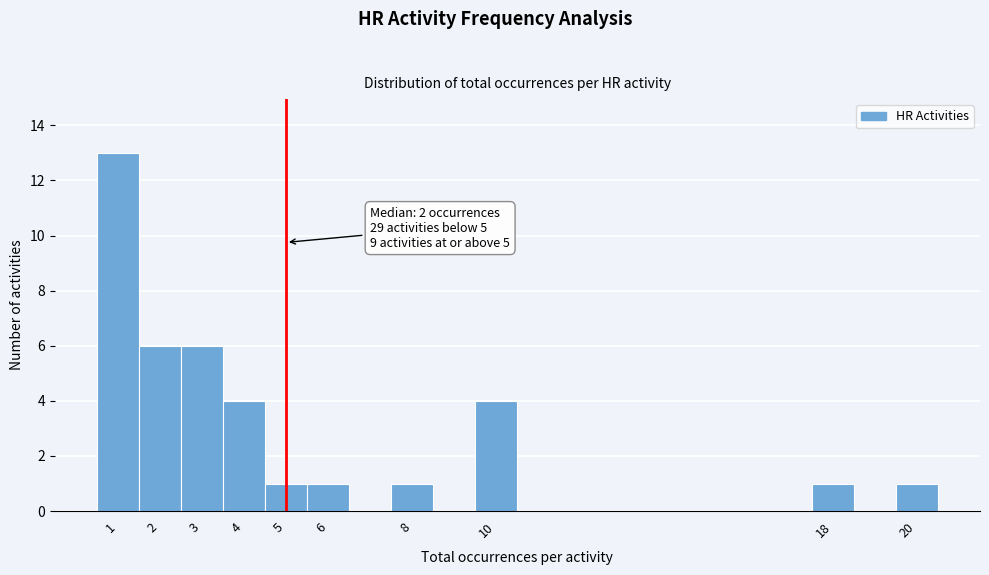

Which range on the x-axis has the tallest bar?

0.5 to 1.5